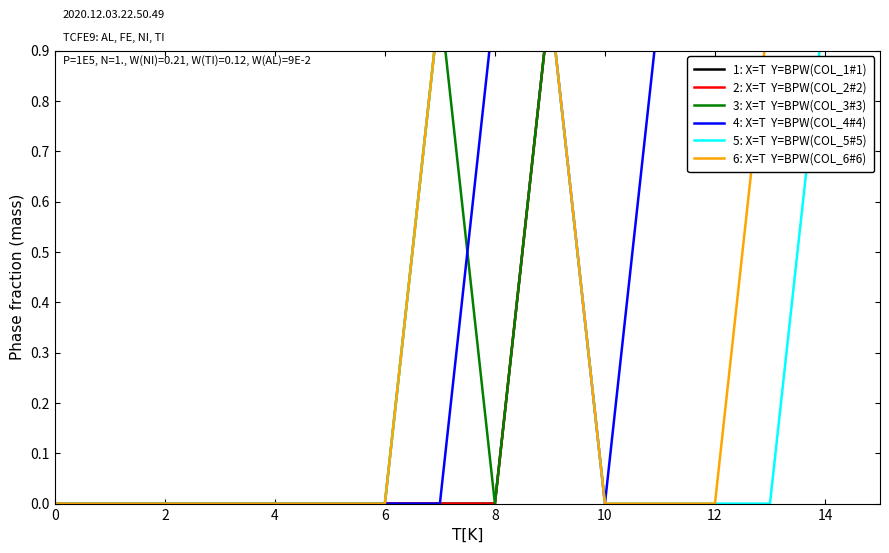

True or false: 6: X=T  Y=BPW(COL_6#6) has a value of 0 at 11.

True